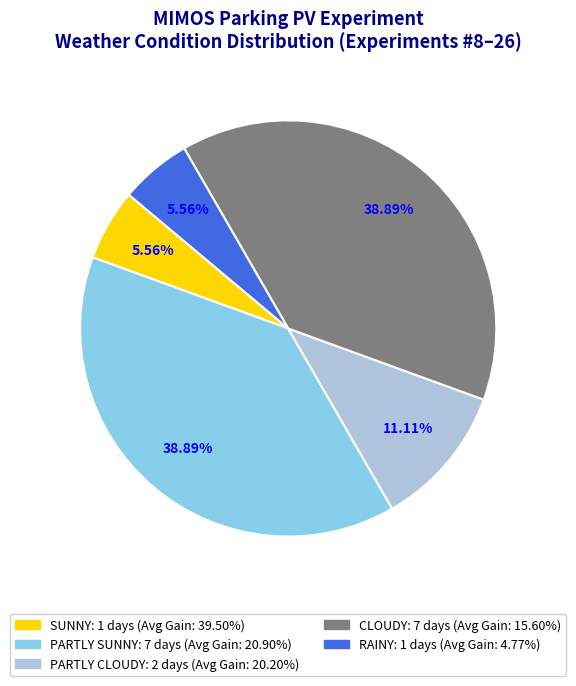

To the nearest percent, what is the difference between the largest and smallest slice percentages?

33%